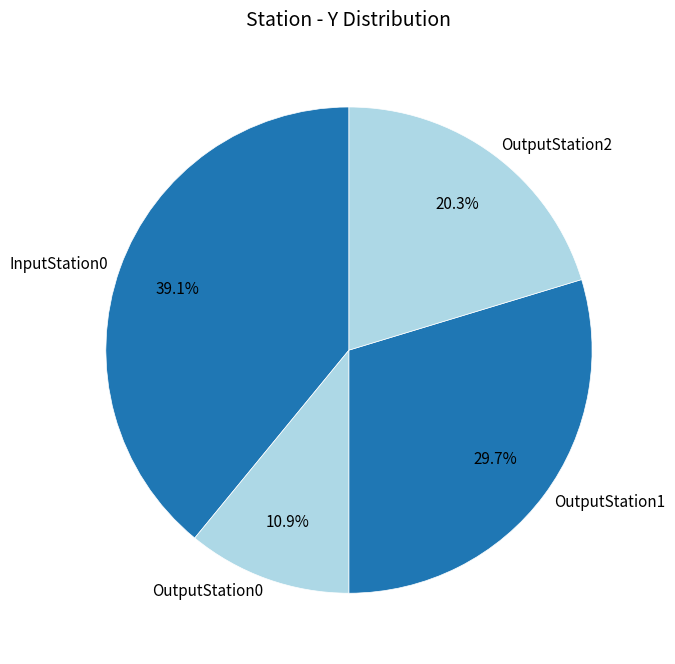

How many segments does this pie chart have?

4